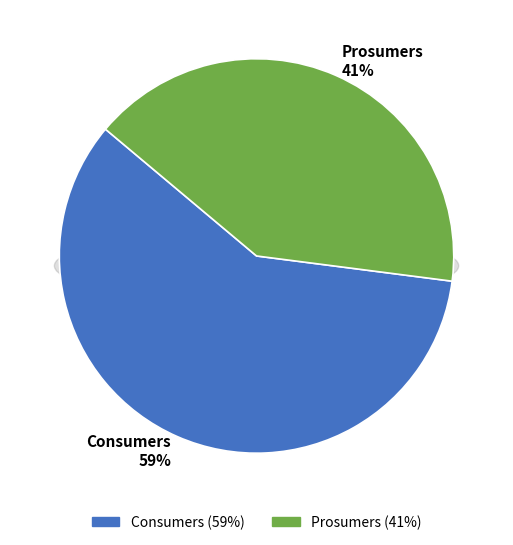

Is Consumers the majority of the pie?

Yes